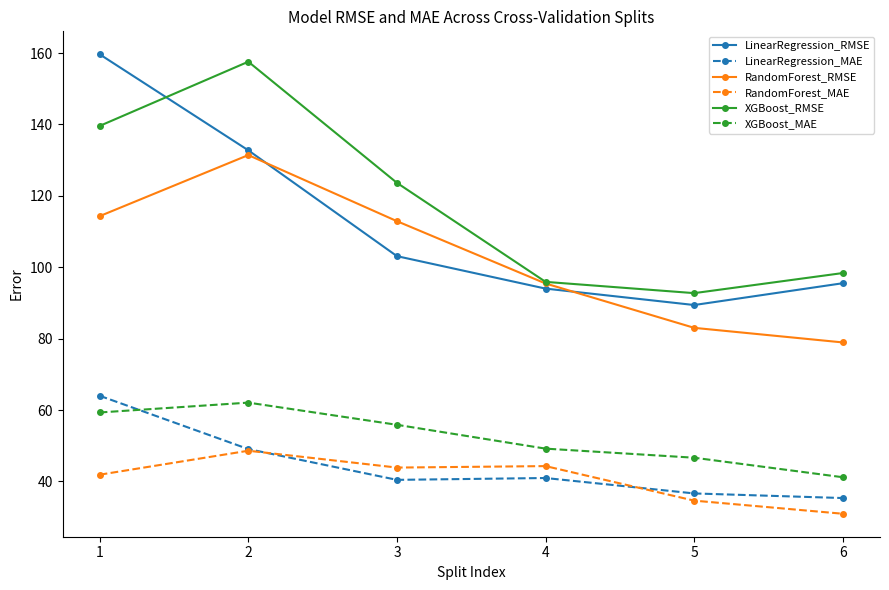

Which category has the highest value in the XGBoost_MAE series?

2